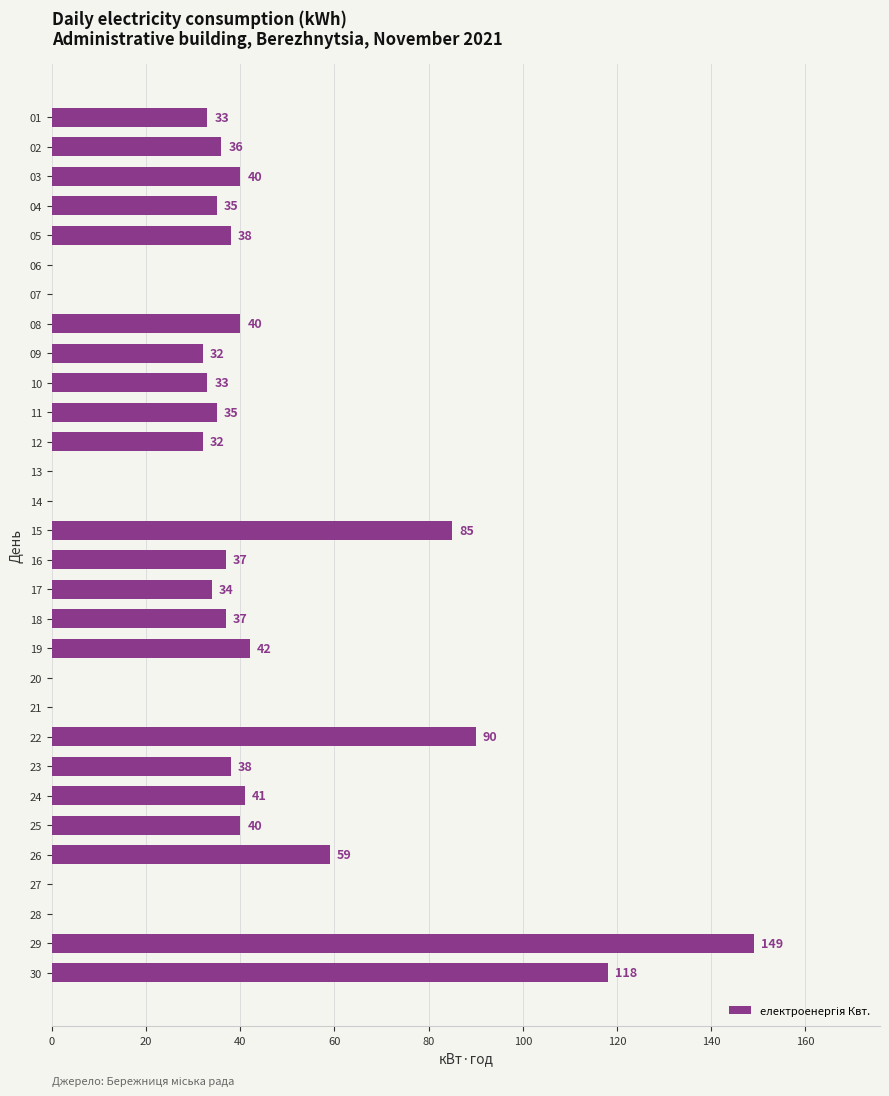

The value at 22 is 27. True or false?

False